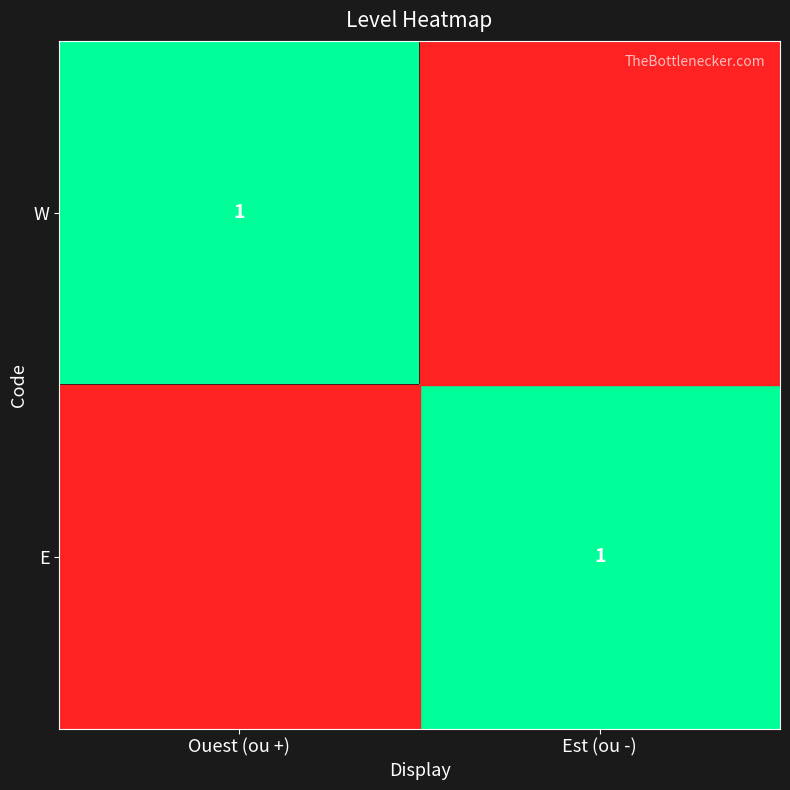

The value of W at Ouest (ou +) is 2. True or false?

False